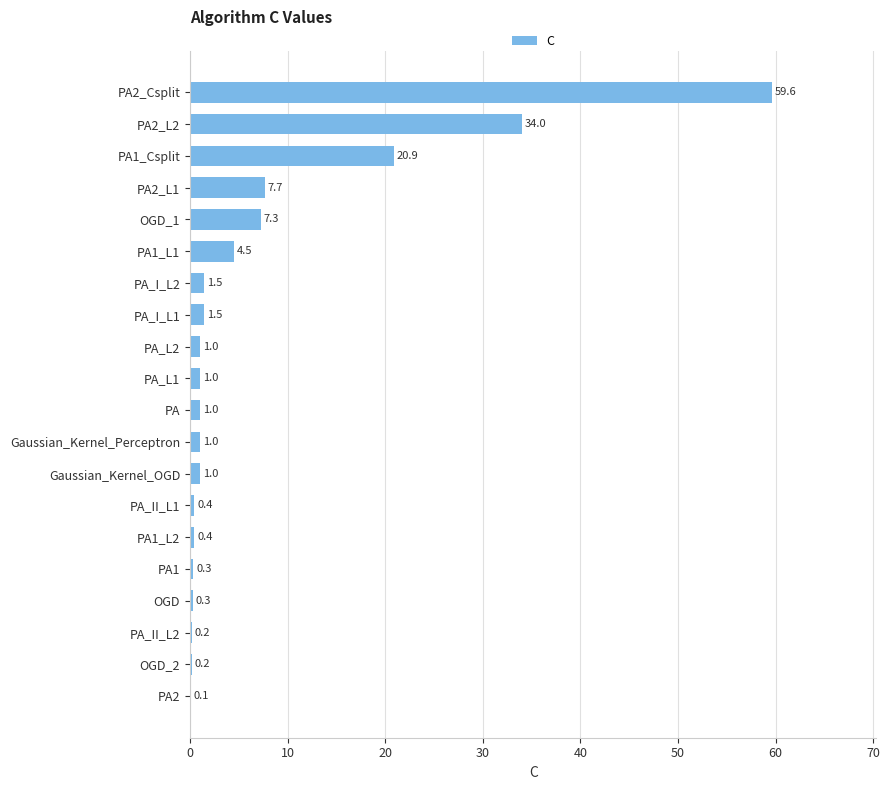

Count the number of data series in this chart.

1